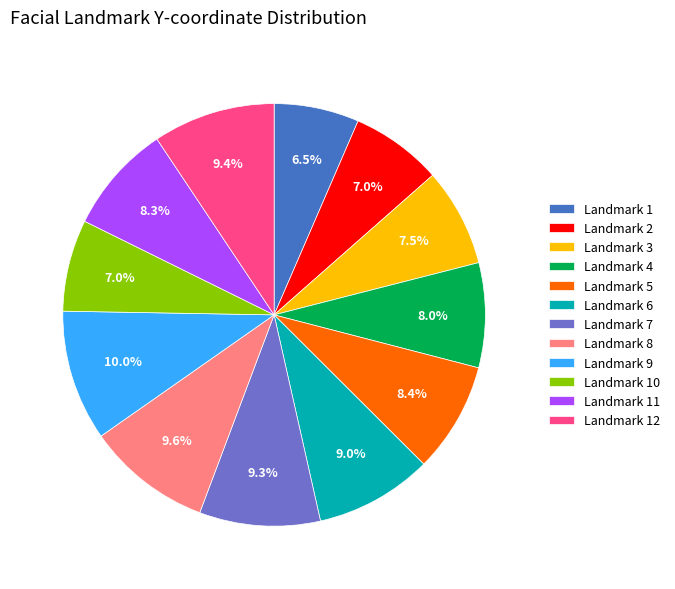

Combined, what portion of the pie is Landmark 5 and Landmark 6?

17.4%